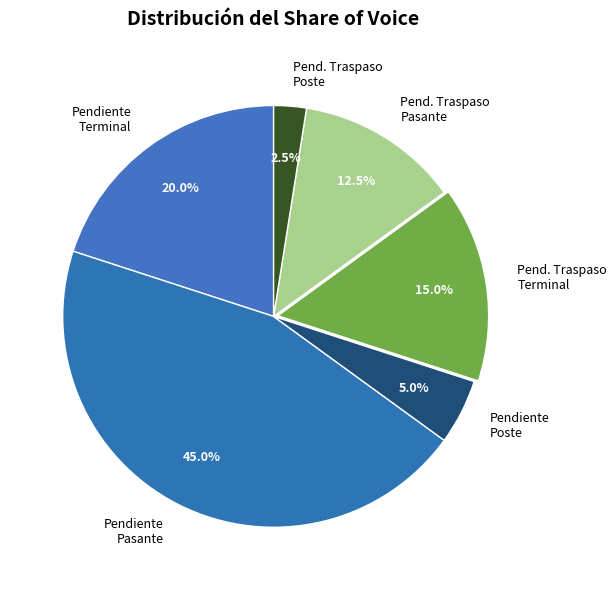

Does any single category account for the majority?

No